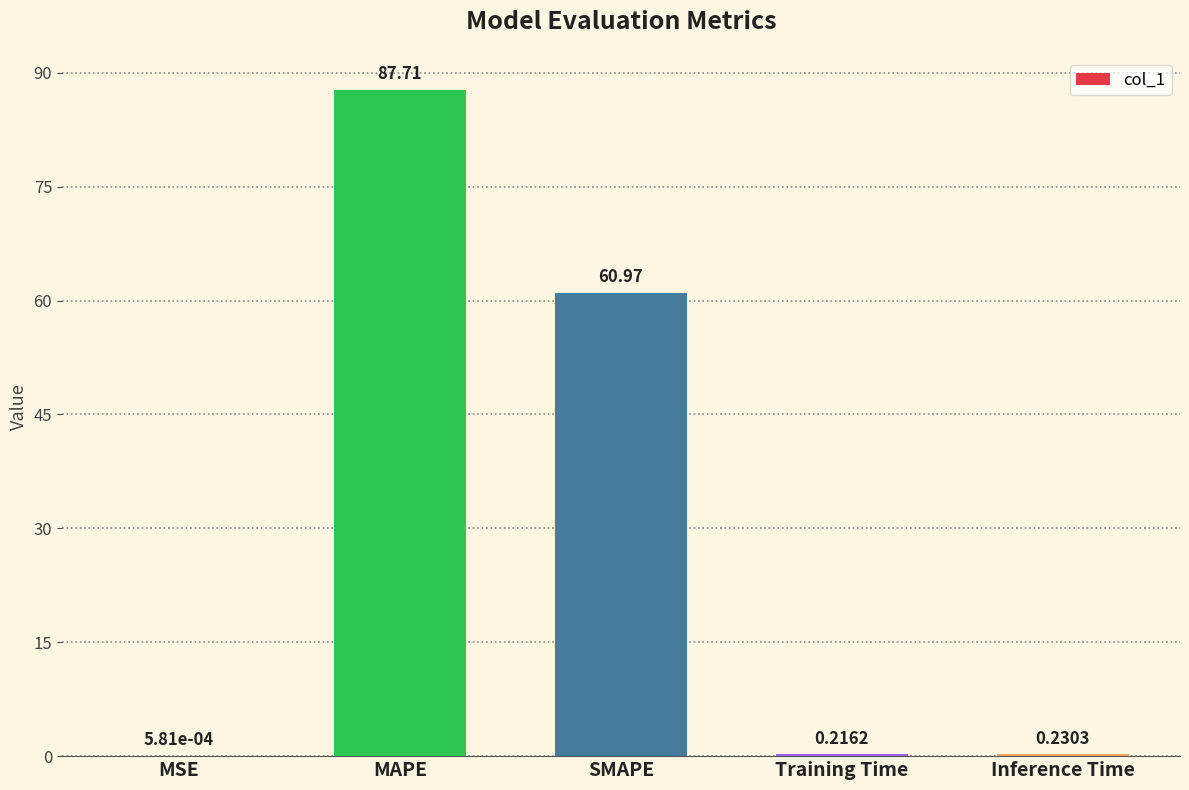

Which has a higher value, MSE or MAPE?

MAPE